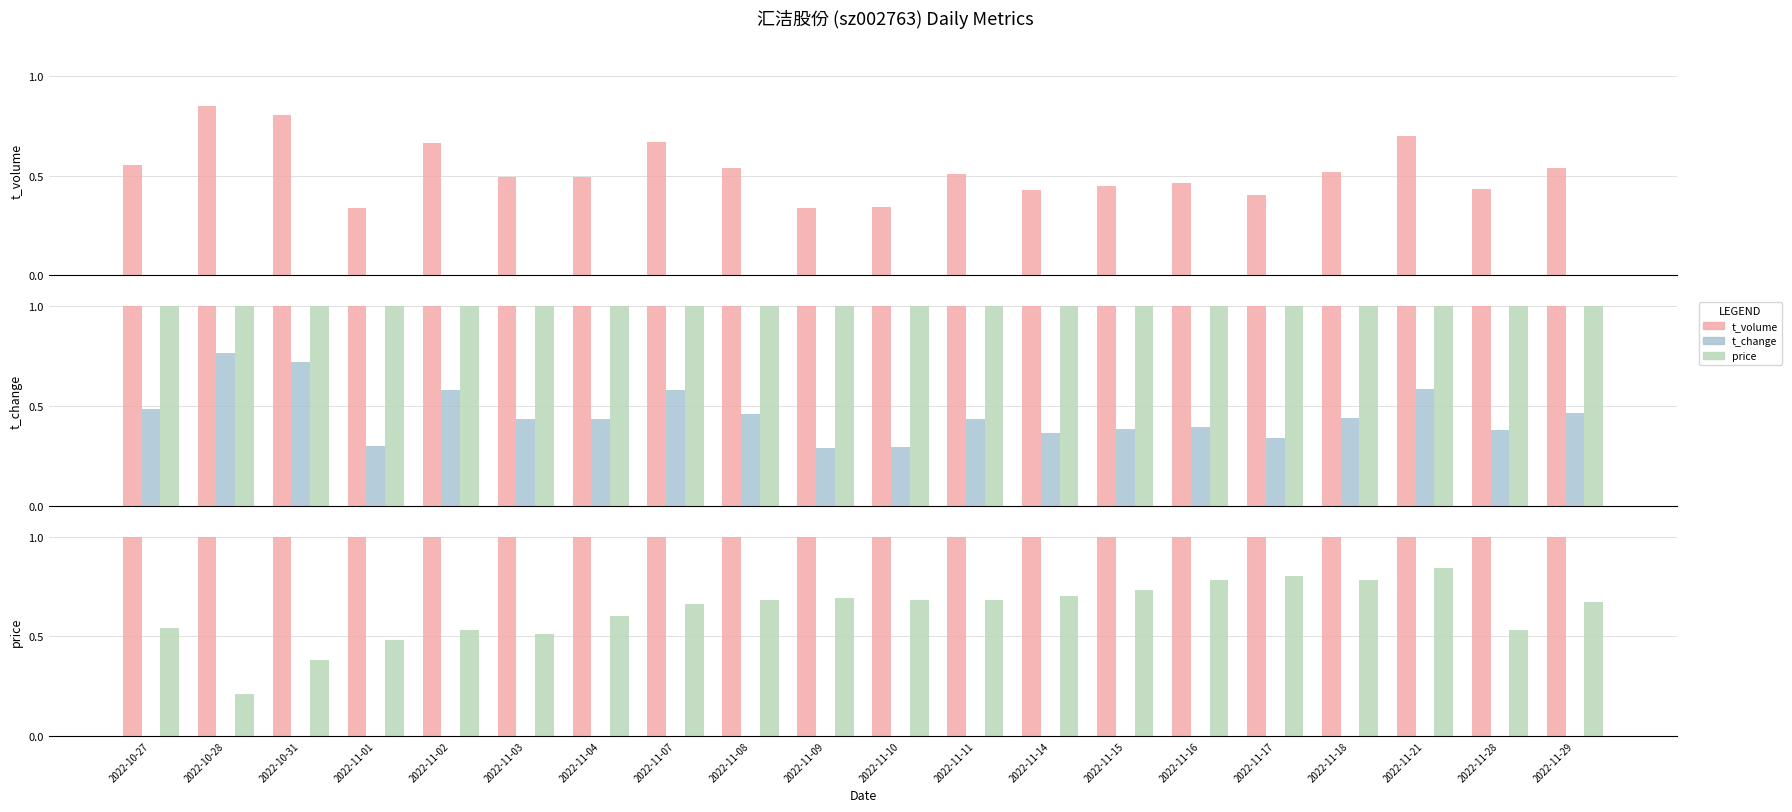

What is the value of the price bar at the 2nd from the left?

0.2